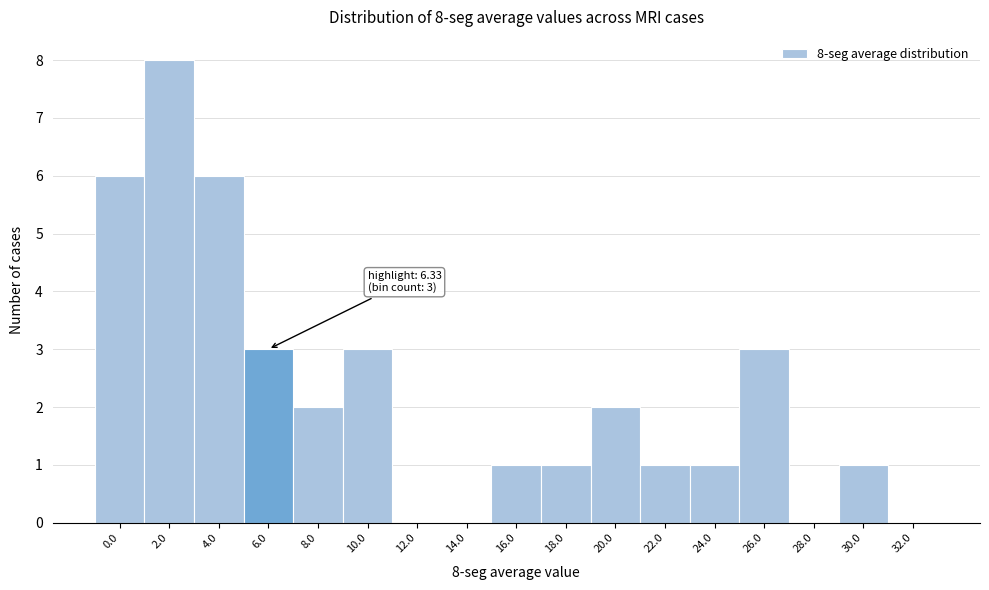

Reading left to right, what are all the values shown in this chart?

0.0=6	2.0=8	4.0=6	6.0=3	8.0=2	10.0=3	12.0=0	14.0=0	16.0=1	18.0=1	20.0=2	22.0=1	24.0=1	26.0=3	28.0=0	30.0=1	32.0=0